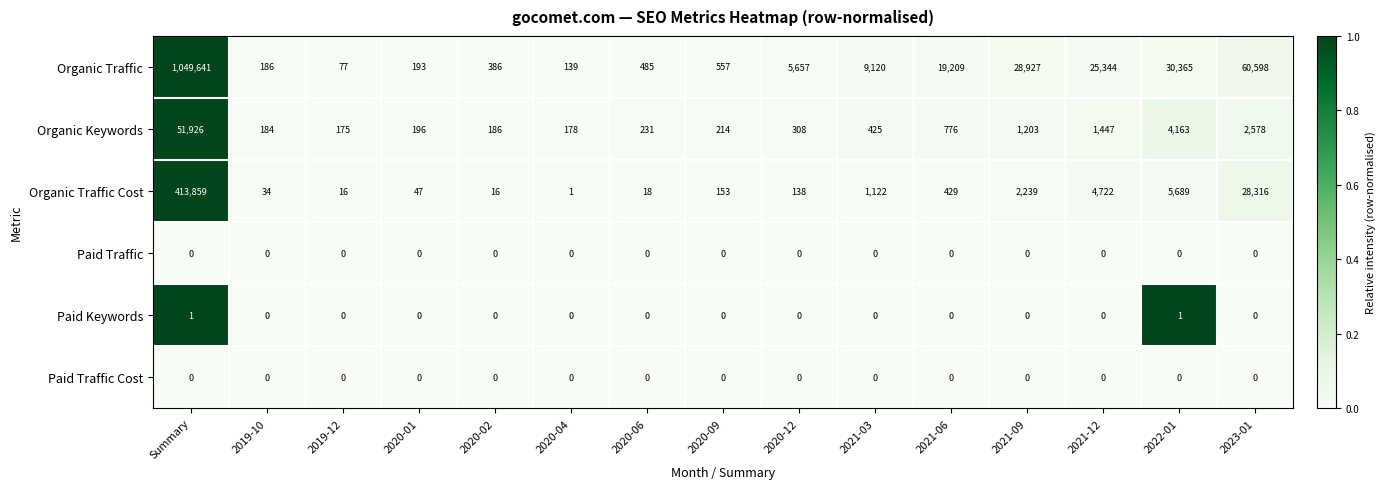

Which series has the widest spread of values?

Organic Traffic